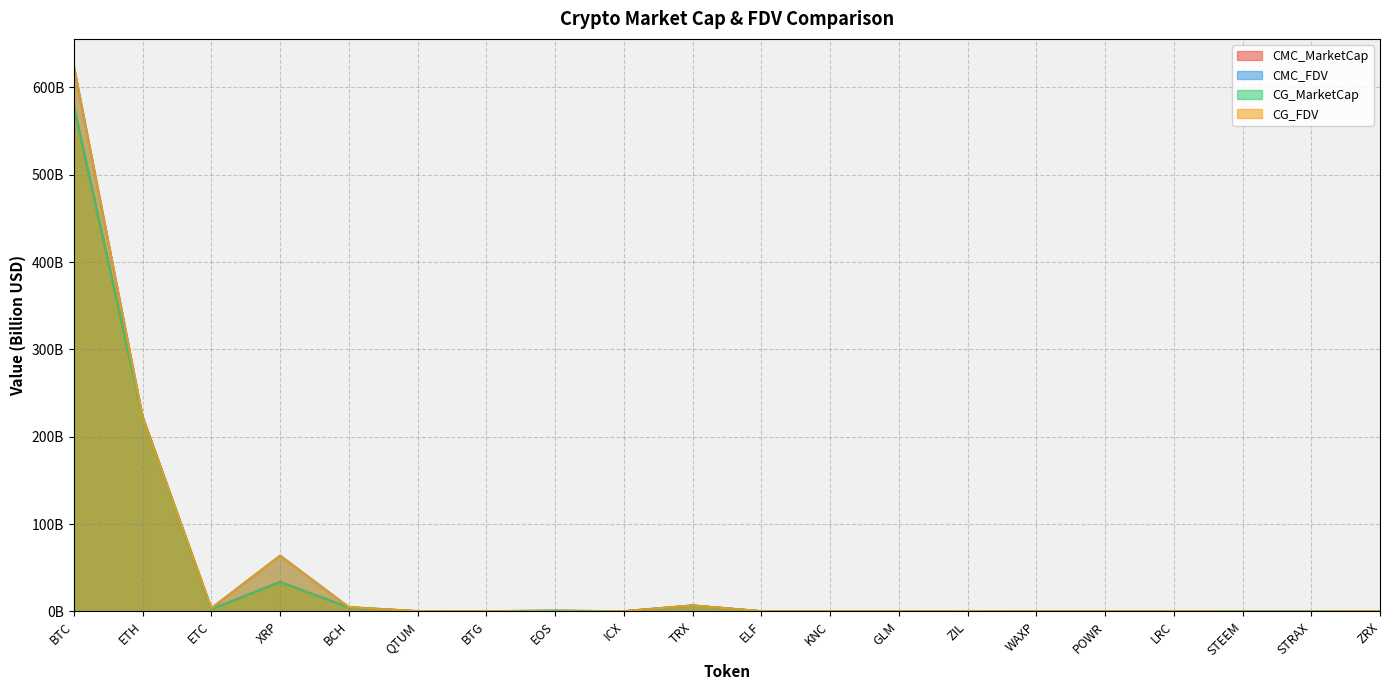

In CG_MarketCap, how many points are lower than both neighbors (excluding endpoints)?

5